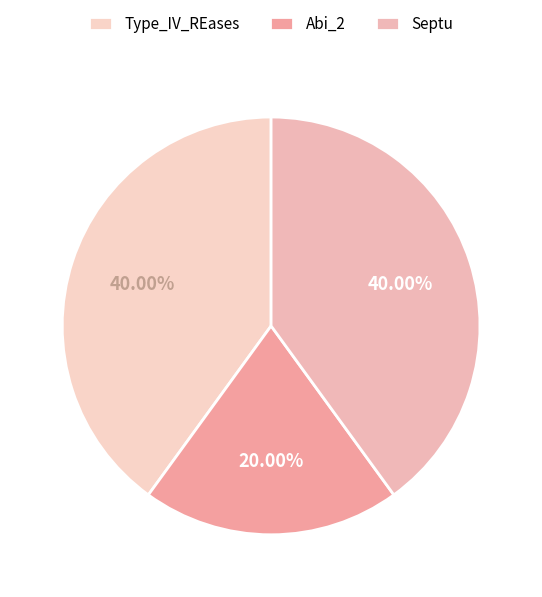

Does Abi_2 represent more than half of the total?

No